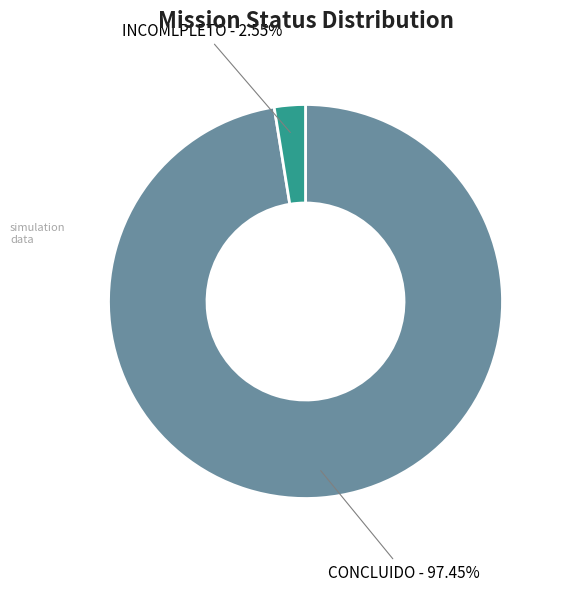

The CONCLUIDO slice represents 97% of the pie. True or false?

True